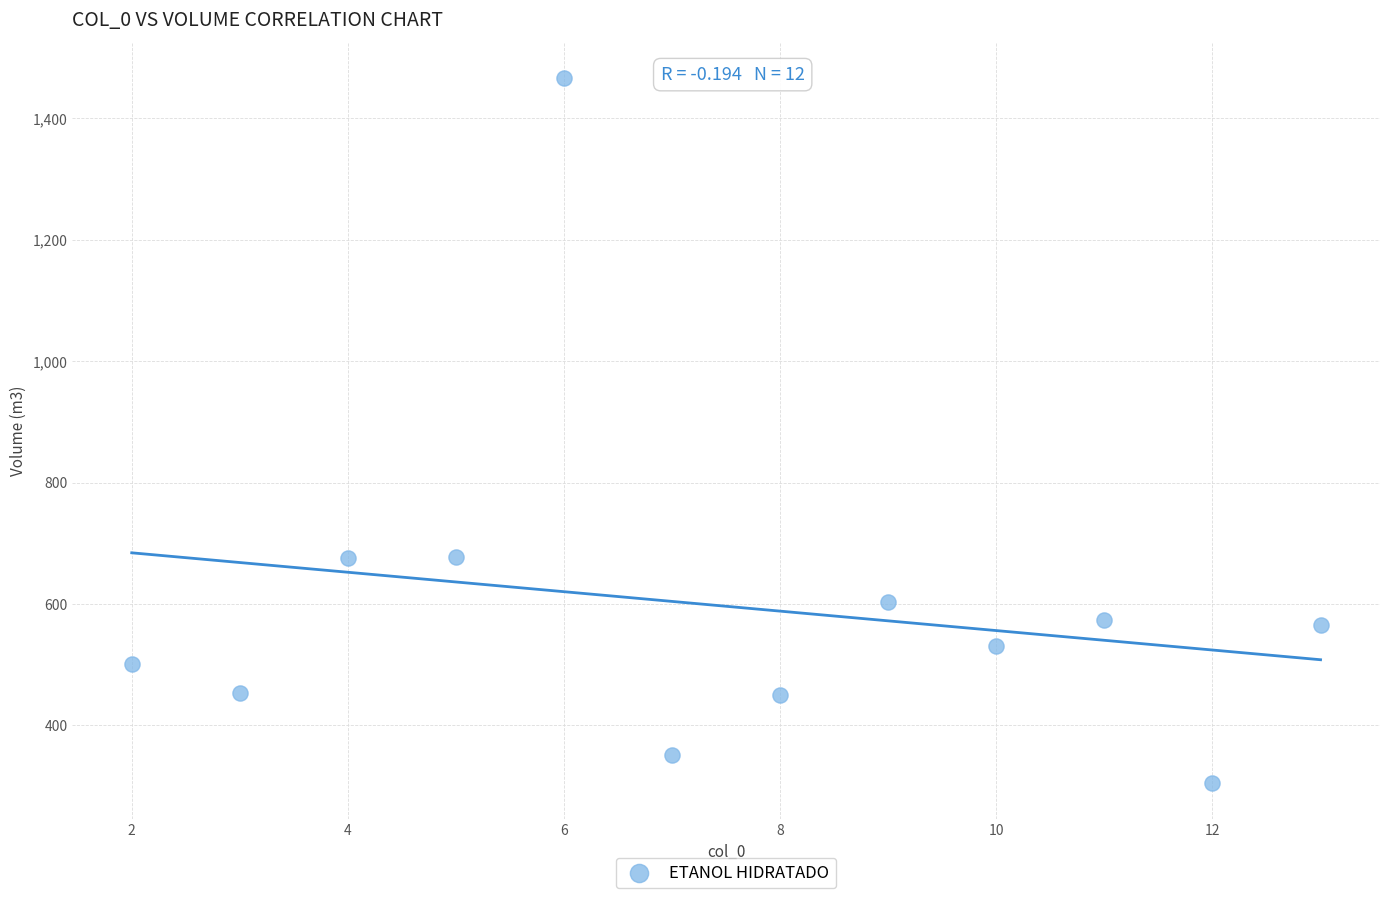

What is the range of Y values (max minus min)?

1162.2